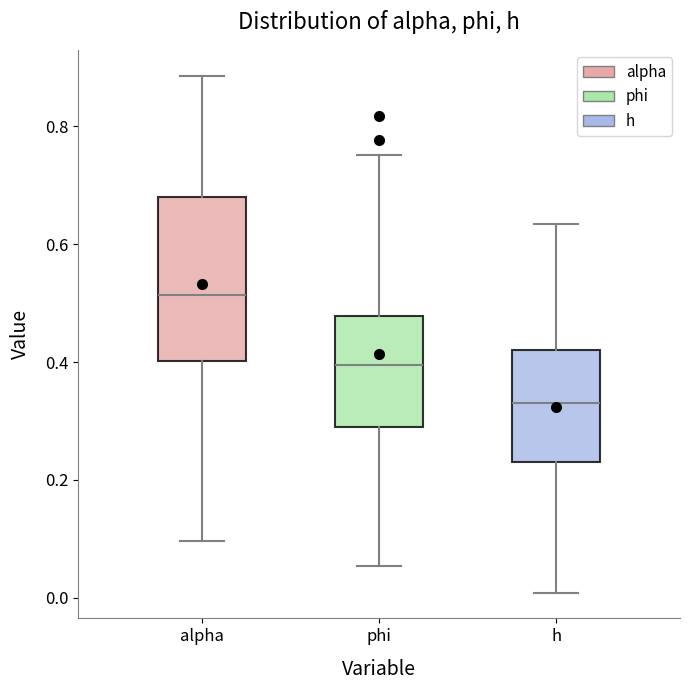

Reading left to right, transcribe this box plot: for each box, give where its median line is, the range the box spans, and where its two whiskers end, as read against the y-axis. The values are not printed on the chart, so give them approximately, as read against the axis.

alpha: median 0.52, box 0.40 to 0.68, whiskers 0.10 to 0.88
phi: median 0.40, box 0.30 to 0.48, whiskers 0.06 to 0.76
h: median 0.34, box 0.24 to 0.42, whiskers 0.00 to 0.64